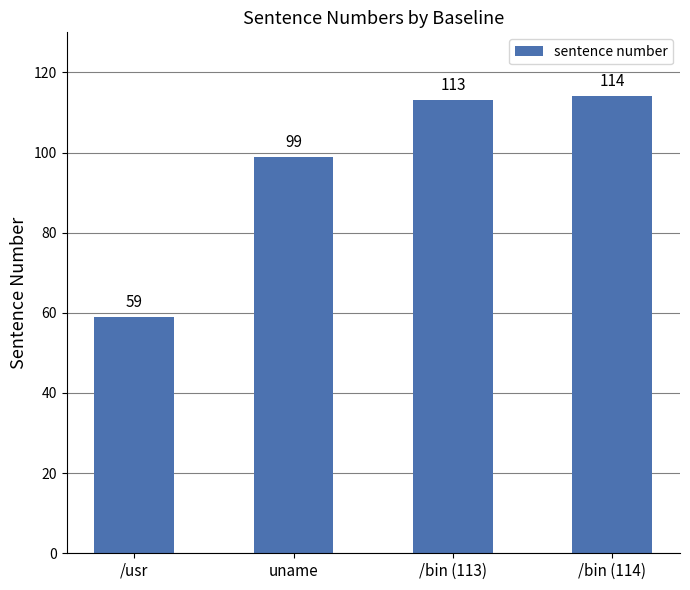

What is the greatest value displayed?

114